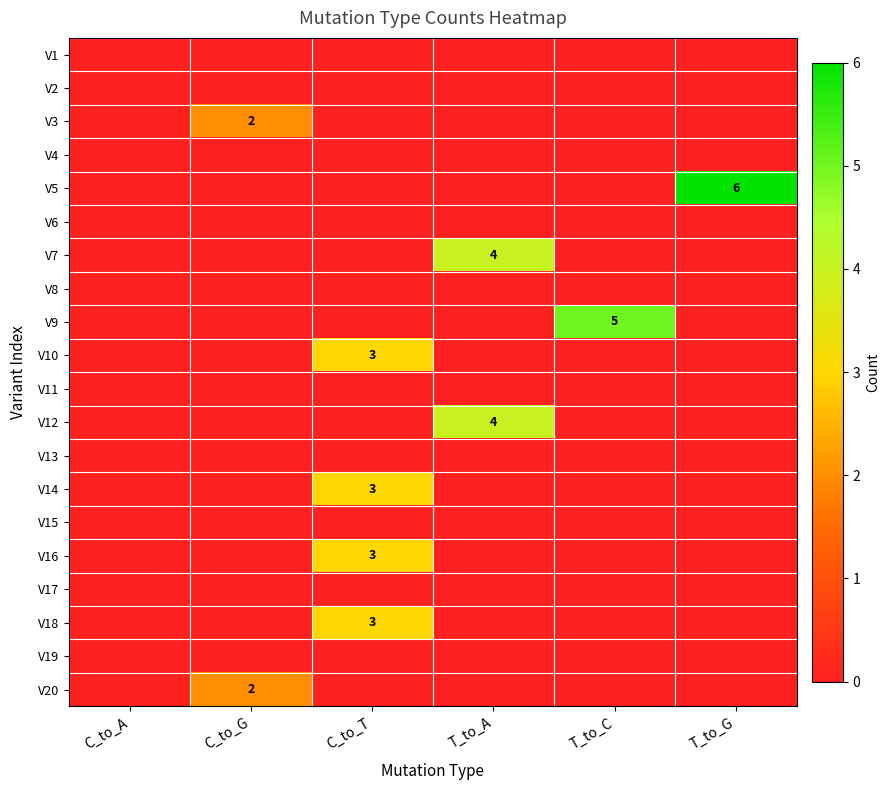

What is the difference between the V9 values at T_to_G and T_to_C?

5